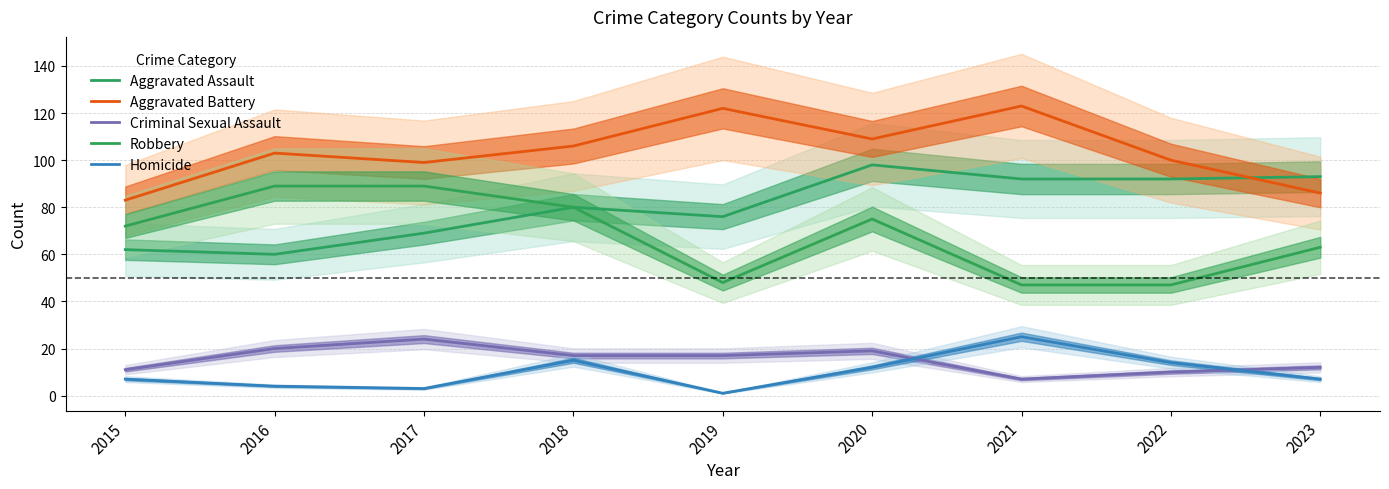

Between 2017 and 2015, which is larger?

2017